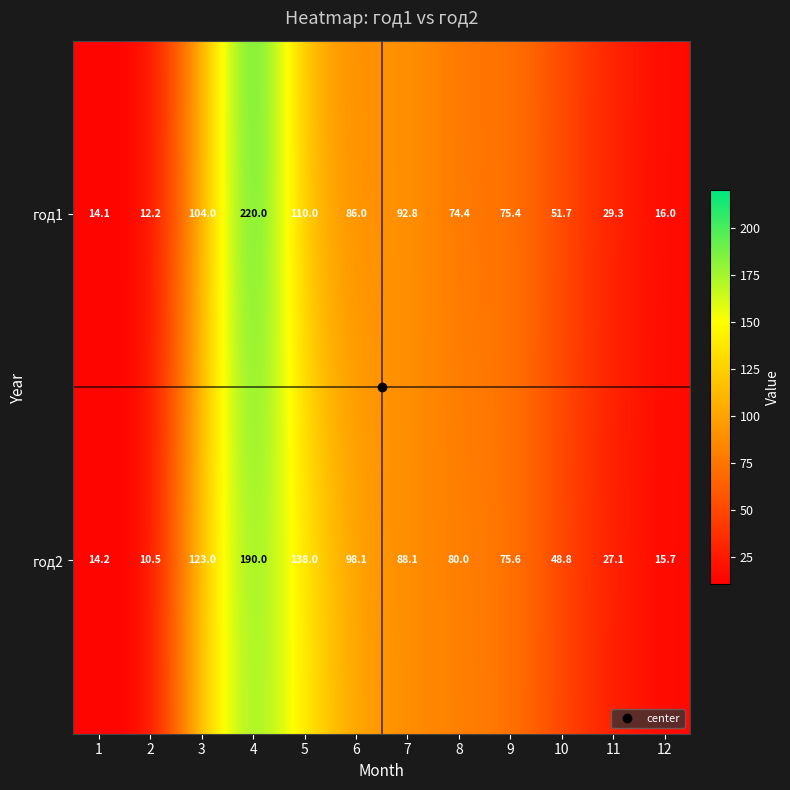

What is the difference between the maximum and minimum values in the год2 series?

179.5